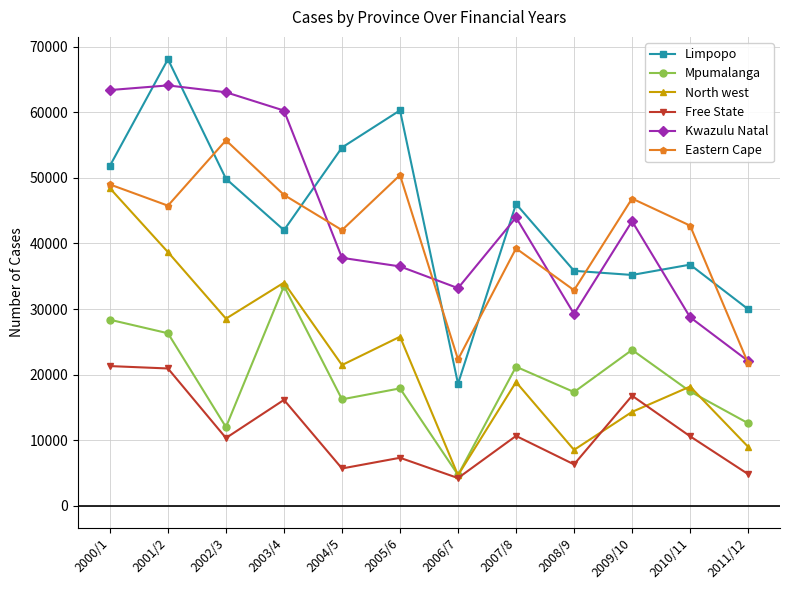

What is the lowest value of the Eastern Cape series?

21740